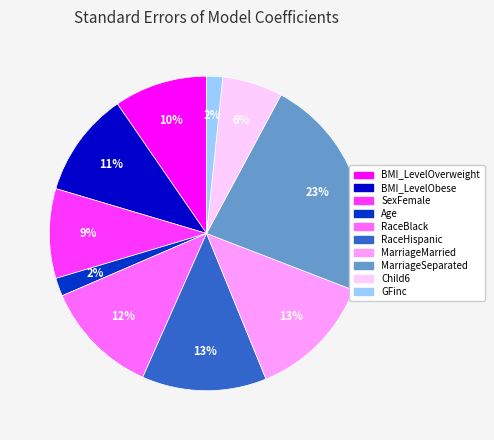

To the nearest percent, what percentage of the pie is BMI_LevelOverweight?

10%